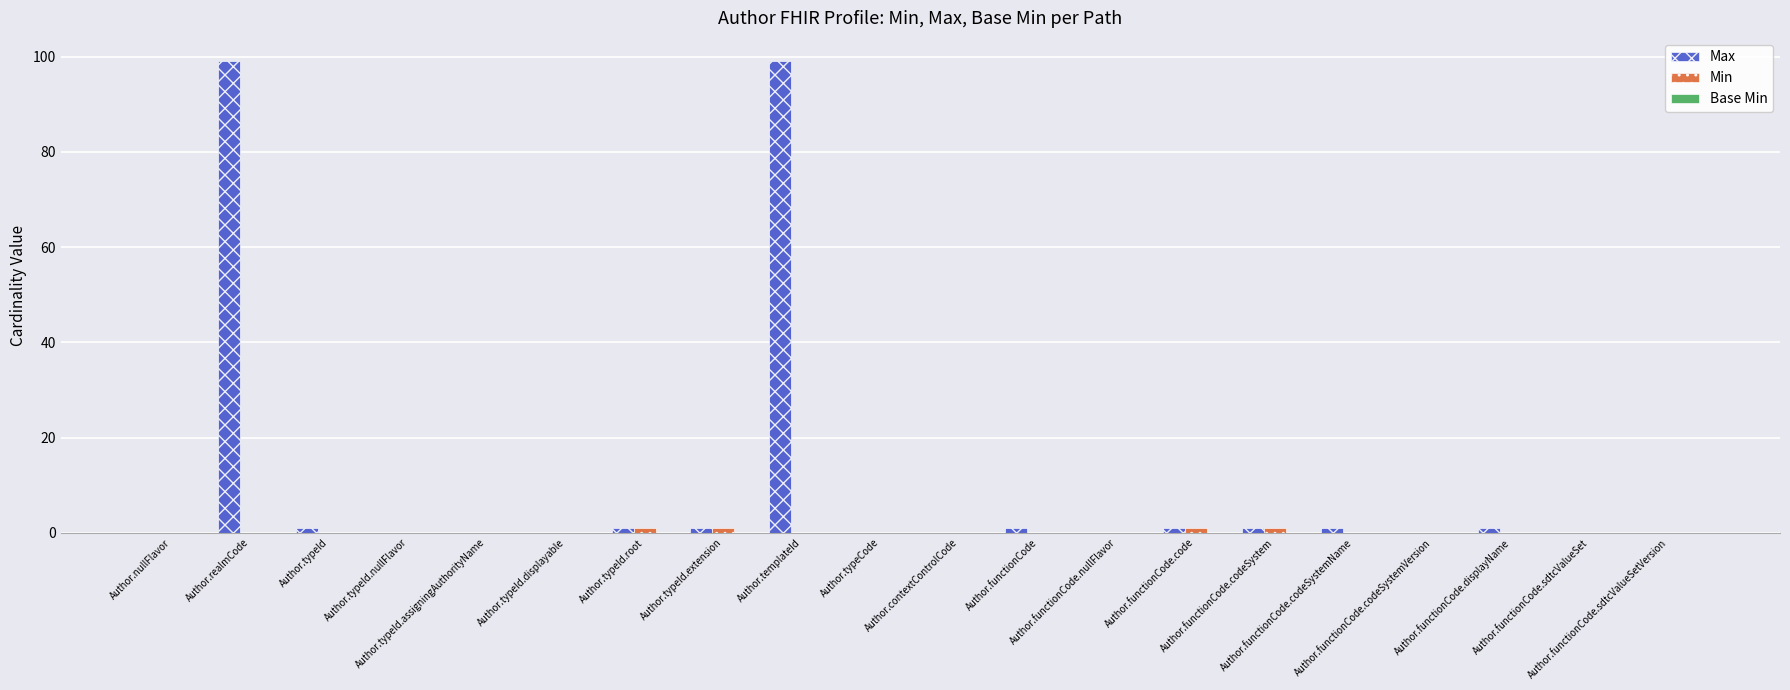

What is the greatest value displayed?

99